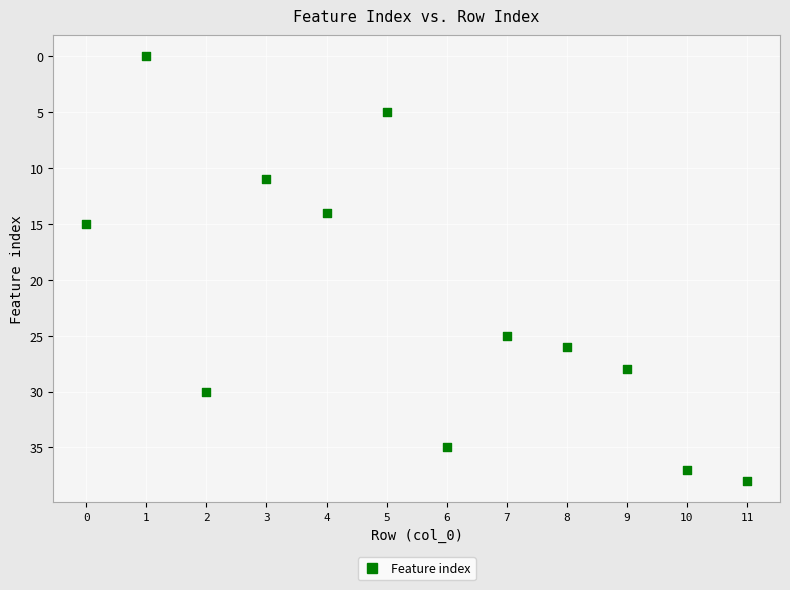

What is the range of Y values (max minus min)?

38